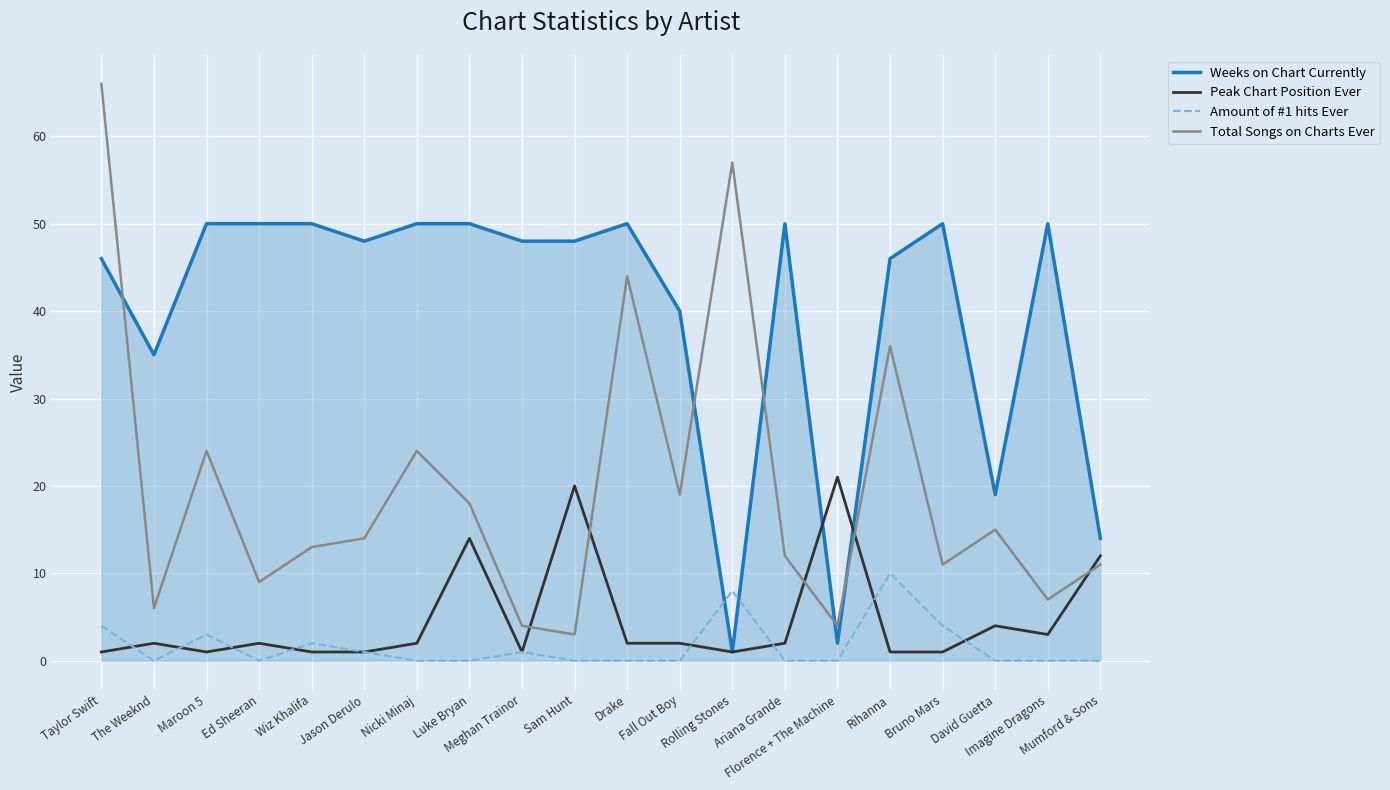

What is the maximum value for Amount of #1 hits Ever?

10